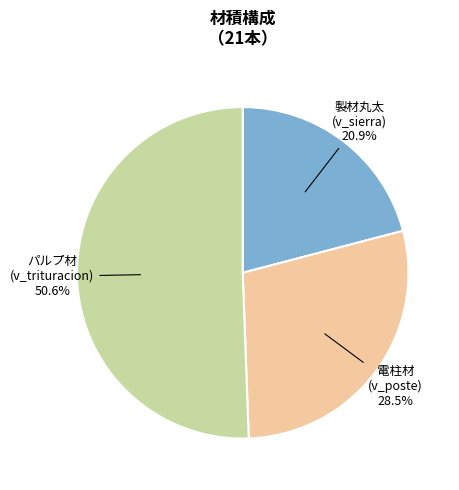

Which slice is the smallest?

製材丸太 (v_sierra)